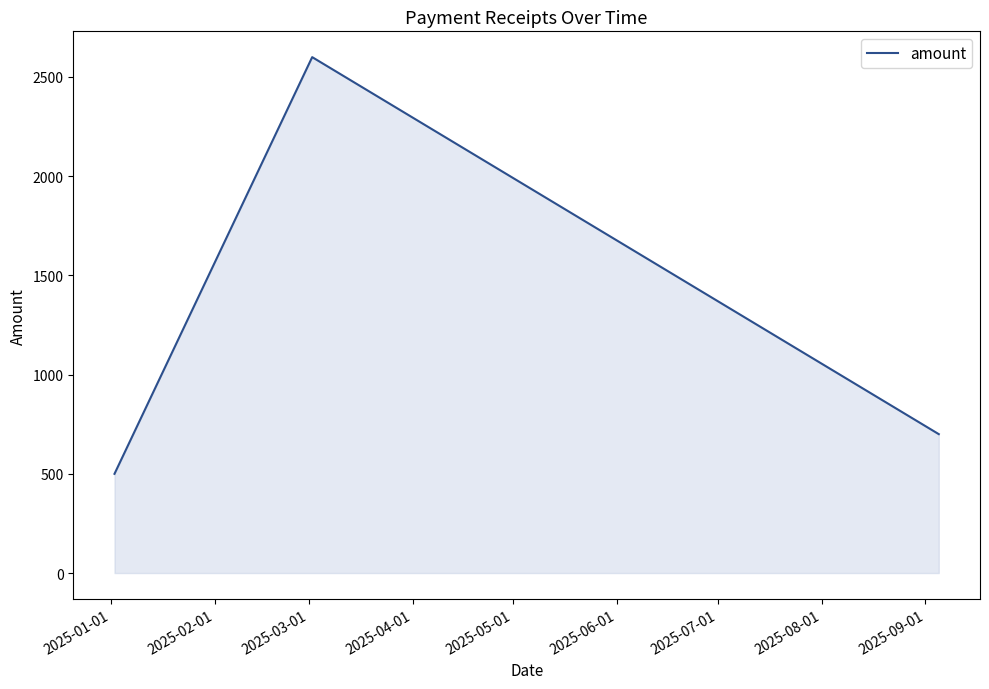

What is the sum of all values?

3800